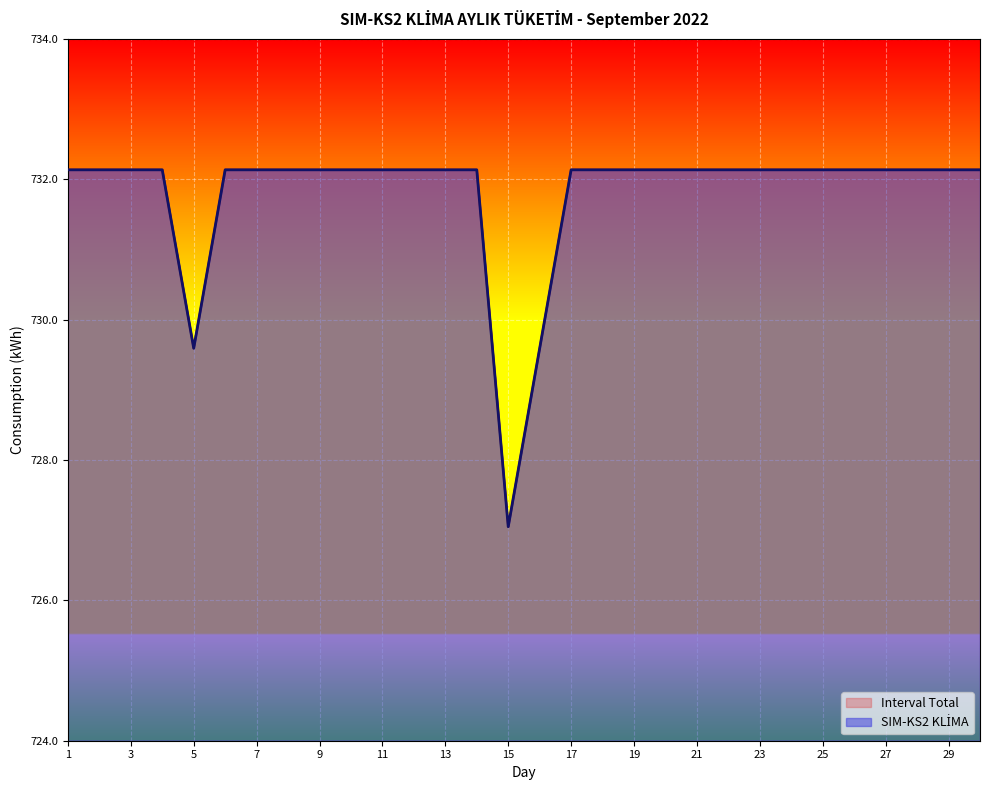

What is the approximate value of Interval Total at 19?

732.1